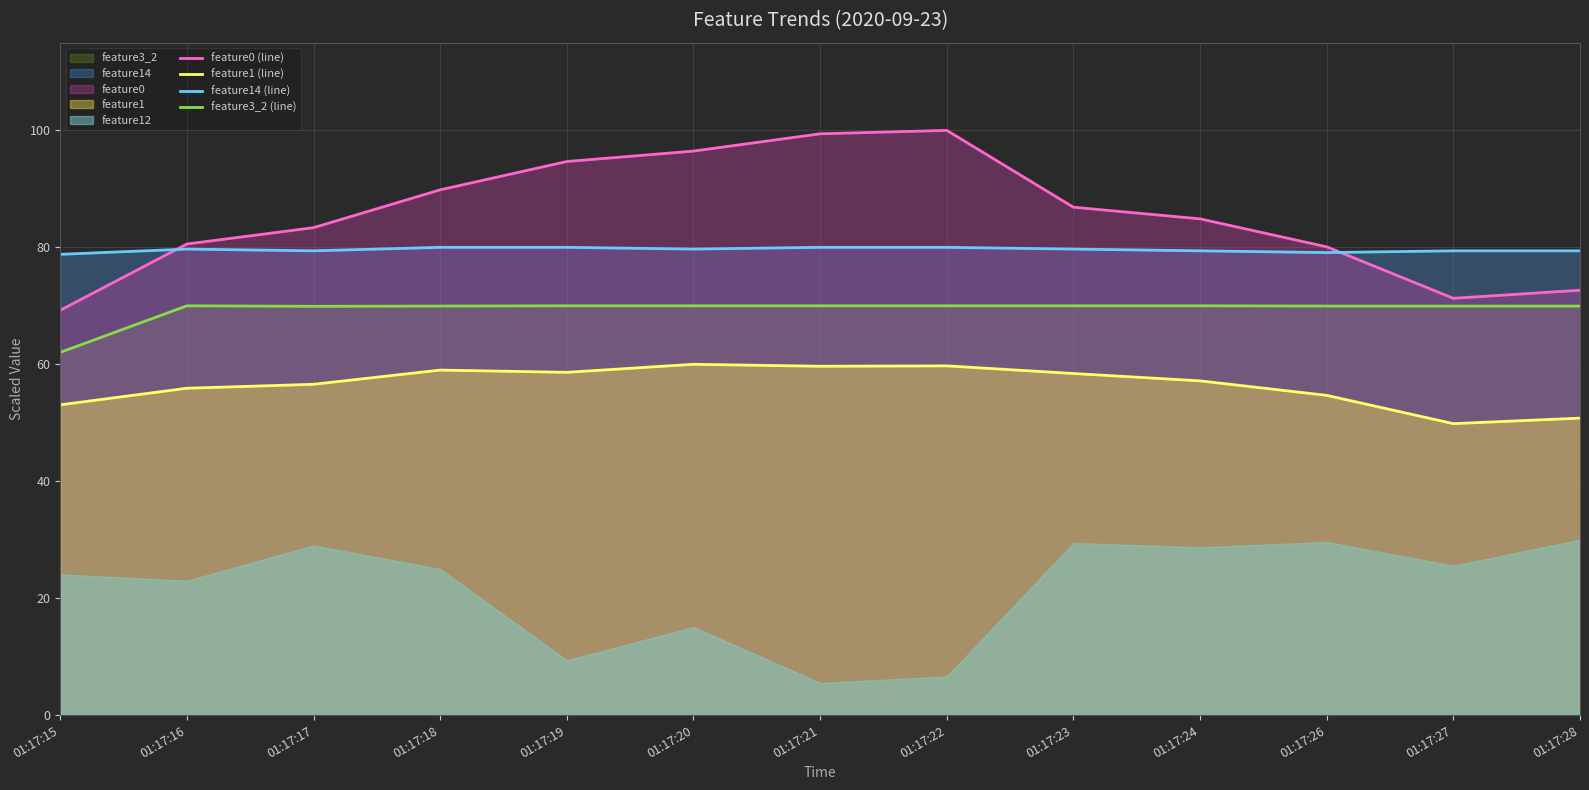

At which label does feature3_2 (line) reach its minimum?

01:17:15